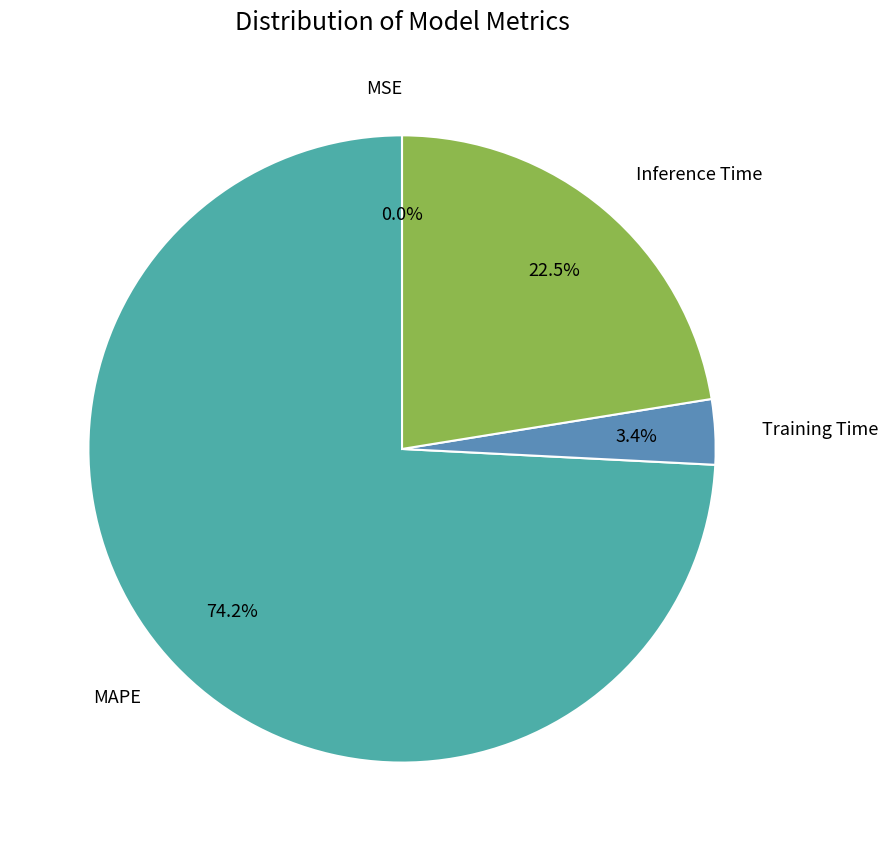

How many slices are in this pie chart?

4